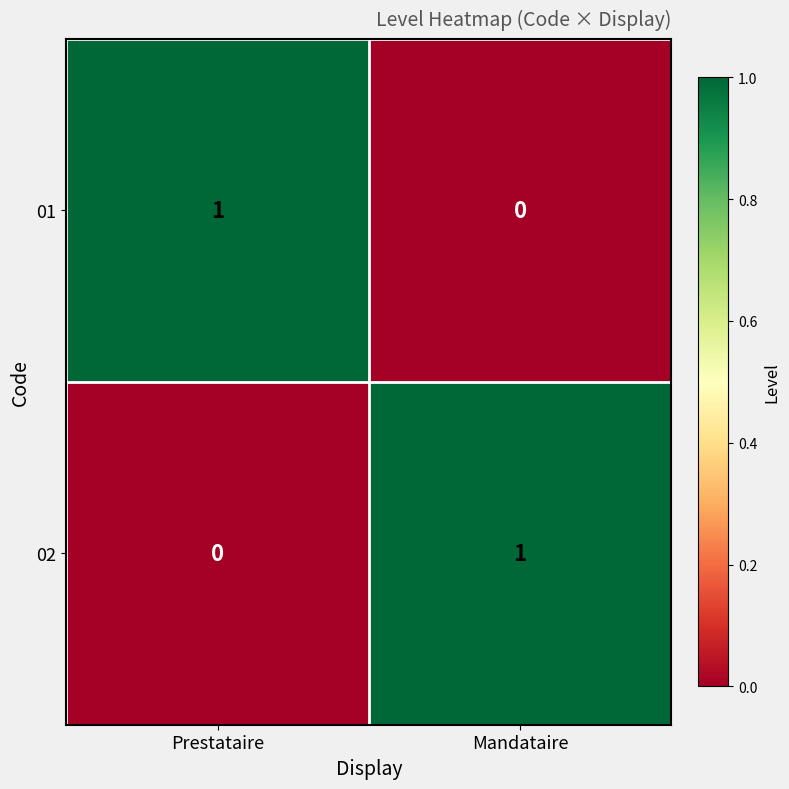

Rank the series at Mandataire from lowest to highest value.

01, 02